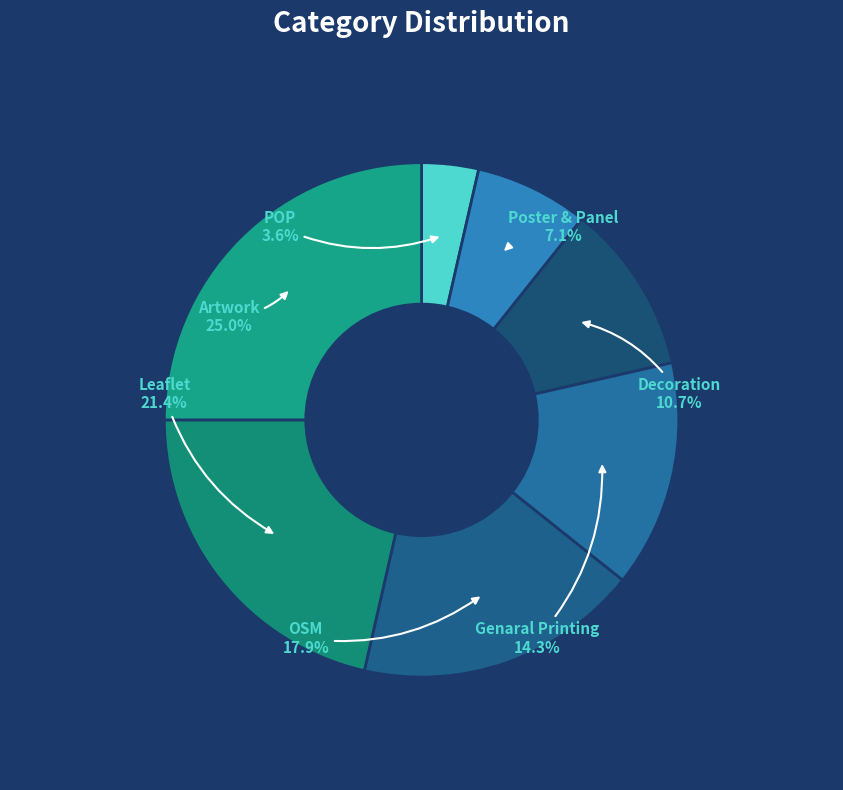

To the nearest percent, what percentage of the pie is Leaflet?

21%